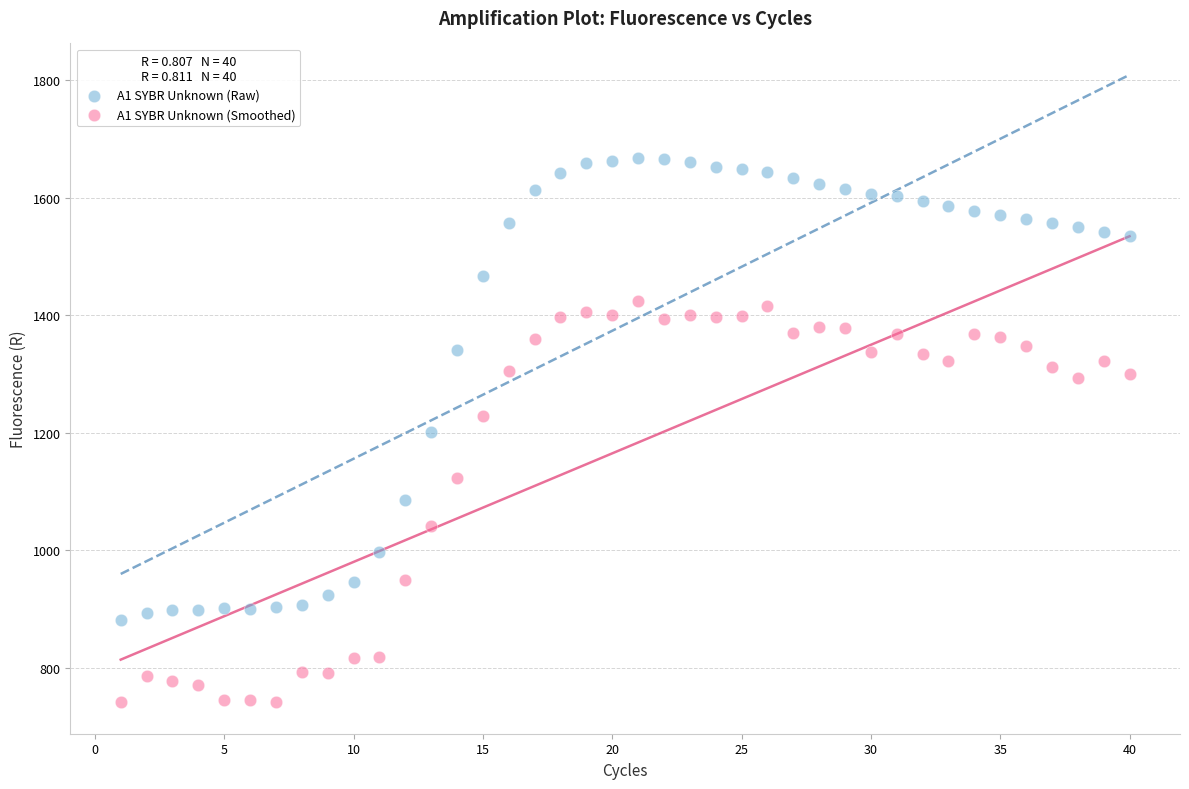

Which series reaches the minimum Y coordinate?

A1 SYBR Unknown (Smoothed)